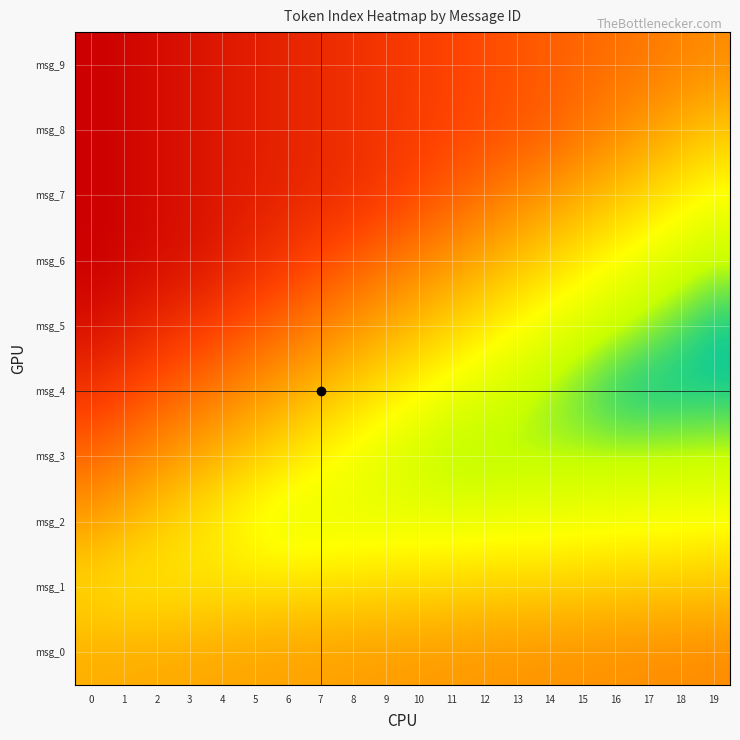

Reading right to left, transcribe all the data shown in this chart.

msg_0: 19=0.6	18=0.6	17=0.6	16=0.6	15=0.6	14=0.6	13=0.6	12=0.6	11=0.6	10=0.6	9=0.6	8=0.6	7=0.5	6=0.5	5=0.5	4=0.5	3=0.5	2=0.5	1=0.5	0=0.5
msg_1: 19=0.5	18=0.5	17=0.5	16=0.5	15=0.4	14=0.4	13=0.4	12=0.4	11=0.4	10=0.4	9=0.4	8=0.4	7=0.4	6=0.4	5=0.4	4=0.4	3=0.4	2=0.4	1=0.4	0=0.4
msg_2: 19=0.3	18=0.3	17=0.3	16=0.3	15=0.3	14=0.3	13=0.3	12=0.3	11=0.3	10=0.3	9=0.3	8=0.3	7=0.3	6=0.3	5=0.3	4=0.4	3=0.4	2=0.5	1=0.5	0=0.5
msg_3: 19=0.2	18=0.2	17=0.2	16=0.2	15=0.2	14=0.2	13=0.2	12=0.2	11=0.2	10=0.2	9=0.3	8=0.3	7=0.4	6=0.4	5=0.4	4=0.5	3=0.5	2=0.6	1=0.6	0=0.7
msg_4: 19=0.1	18=0.1	17=0.1	16=0.1	15=0.1	14=0.2	13=0.2	12=0.3	11=0.3	10=0.4	9=0.4	8=0.4	7=0.5	6=0.5	5=0.6	4=0.6	3=0.7	2=0.7	1=0.8	0=0.8
msg_5: 19=0.1	18=0.1	17=0.2	16=0.2	15=0.3	14=0.3	13=0.3	12=0.4	11=0.4	10=0.5	9=0.5	8=0.6	7=0.6	6=0.7	5=0.7	4=0.8	3=0.8	2=0.9	1=0.9	0=0.9
msg_6: 19=0.2	18=0.2	17=0.3	16=0.3	15=0.4	14=0.4	13=0.5	12=0.5	11=0.6	10=0.6	9=0.7	8=0.7	7=0.8	6=0.8	5=0.8	4=0.9	3=0.9	2=1.0	1=1.0	0=1.0
msg_7: 19=0.3	18=0.4	17=0.4	16=0.5	15=0.5	14=0.6	13=0.6	12=0.7	11=0.7	10=0.8	9=0.8	8=0.8	7=0.9	6=0.9	5=0.9	4=0.9	3=0.9	2=1.0	1=1.0	0=1.0
msg_8: 19=0.5	18=0.5	17=0.6	16=0.6	15=0.7	14=0.7	13=0.7	12=0.7	11=0.8	10=0.8	9=0.8	8=0.8	7=0.9	6=0.9	5=0.9	4=0.9	3=0.9	2=1.0	1=1.0	0=1.0
msg_9: 19=0.6	18=0.6	17=0.6	16=0.7	15=0.7	14=0.7	13=0.7	12=0.7	11=0.8	10=0.8	9=0.8	8=0.8	7=0.9	6=0.9	5=0.9	4=0.9	3=0.9	2=1.0	1=1.0	0=1.0